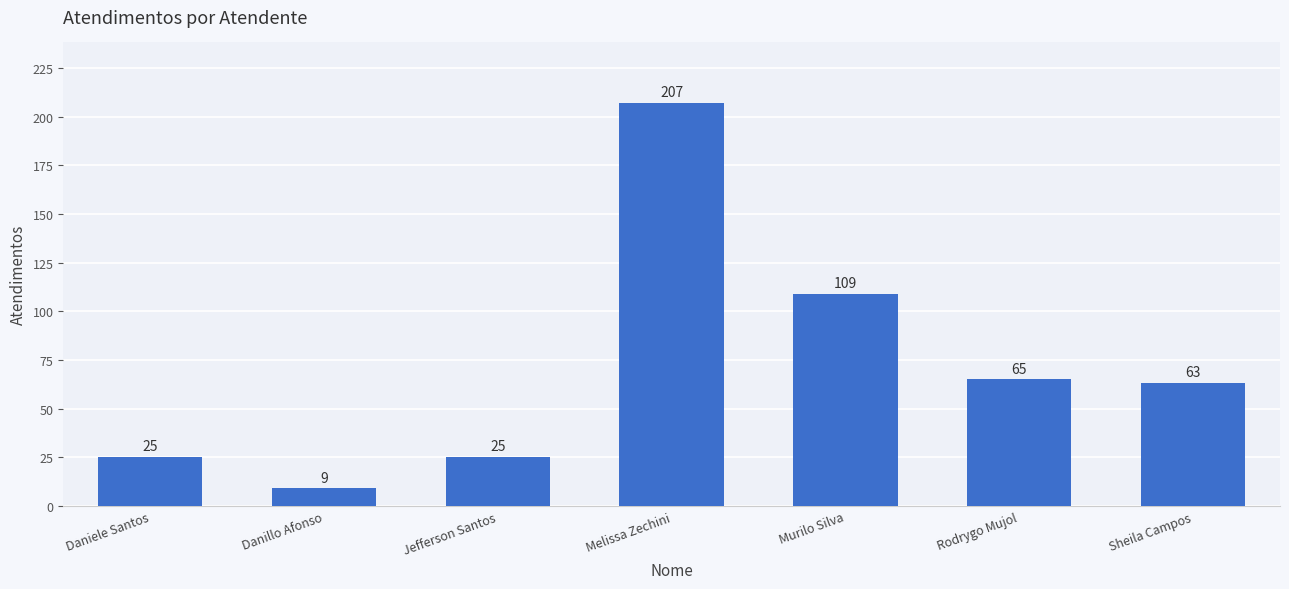

Reading right to left, what are all the values shown in this chart?

Sheila Campos=63	Rodrygo Mujol=65	Murilo Silva=109	Melissa Zechini=207	Jefferson Santos=25	Danillo Afonso=9	Daniele Santos=25